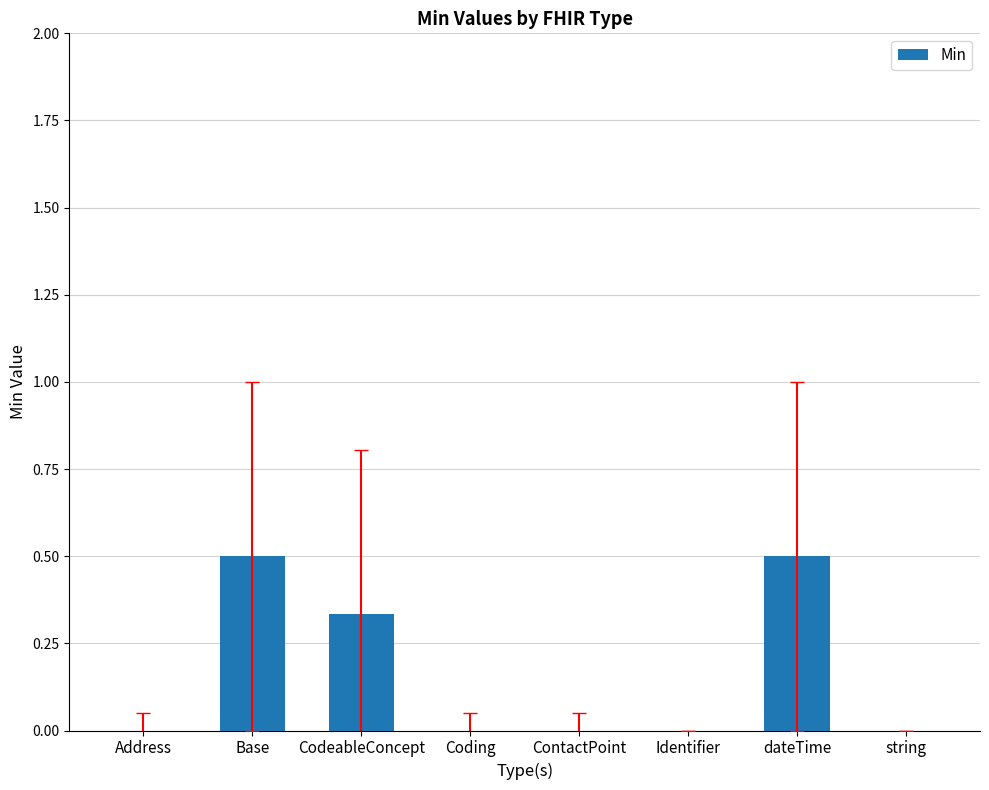

What is the maximum value shown in the chart?

0.5